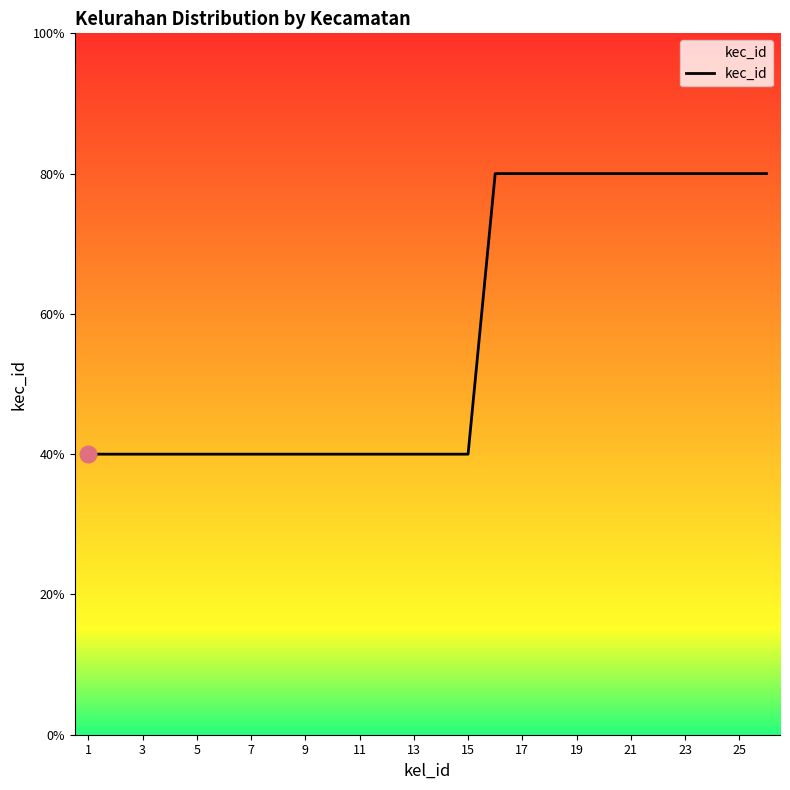

Does the chart have visible grid lines?

No